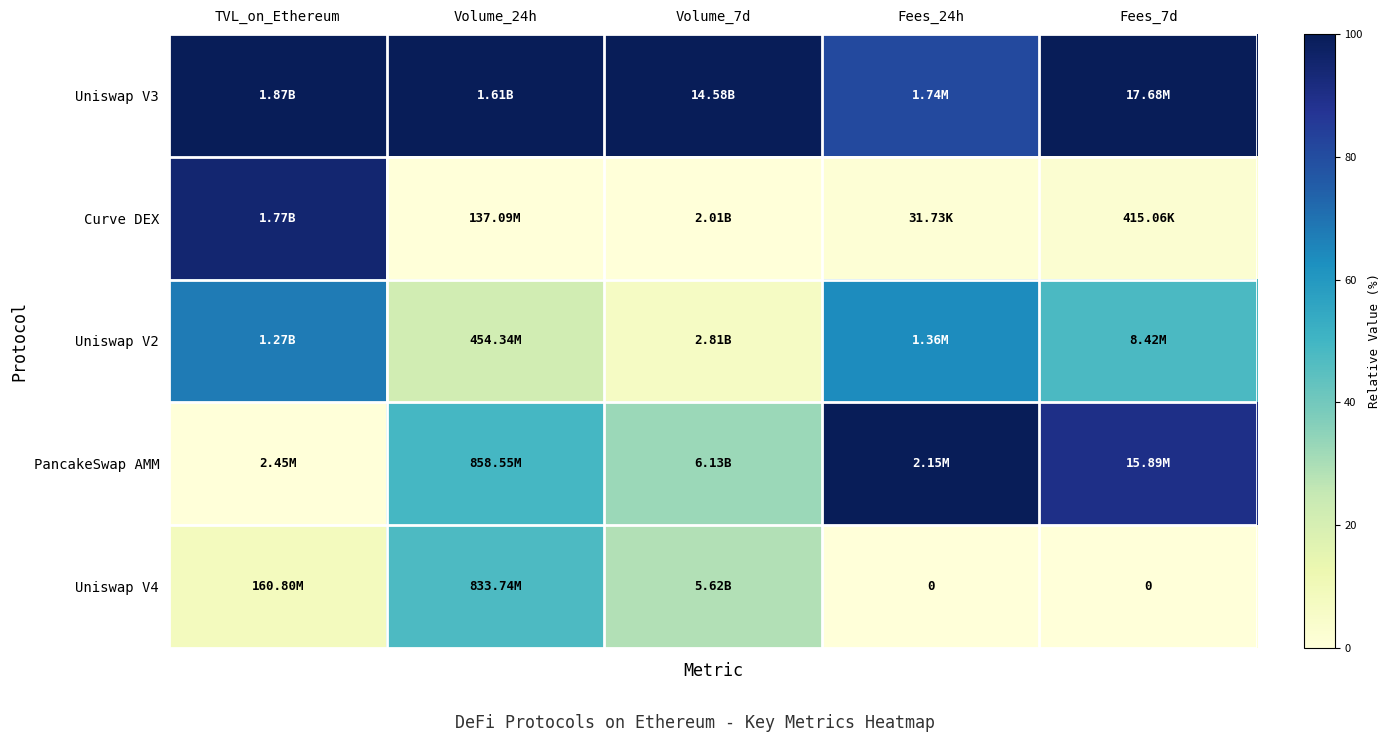

List the labels in order of Uniswap V3 value, largest first.

TVL_on_Ethereum, Volume_24h, Volume_7d, Fees_7d, Fees_24h